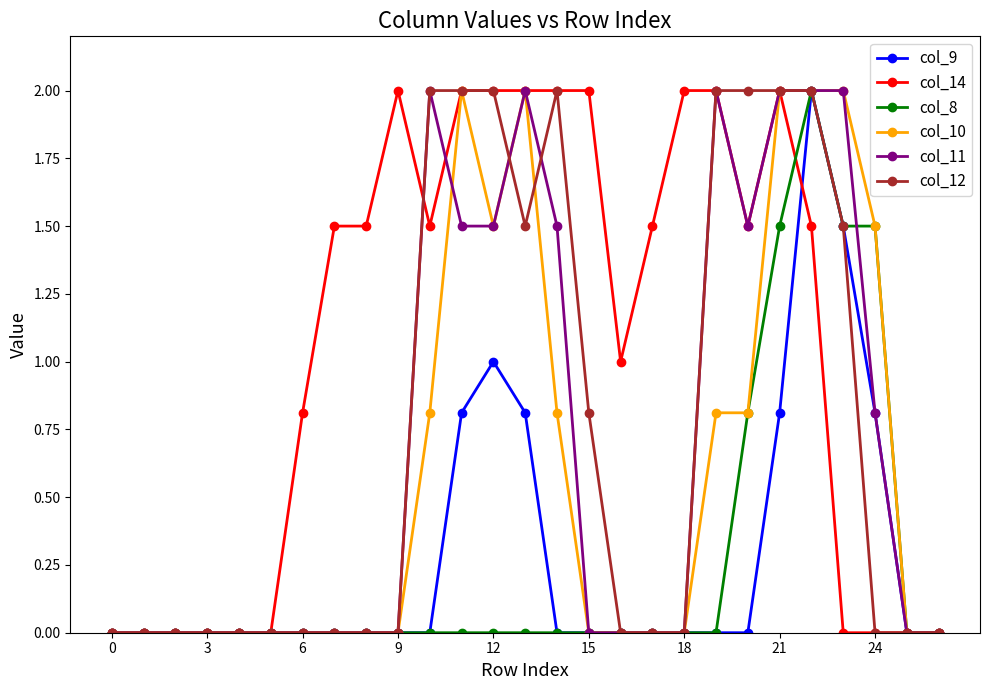

What is the maximum value for col_11?

2.0